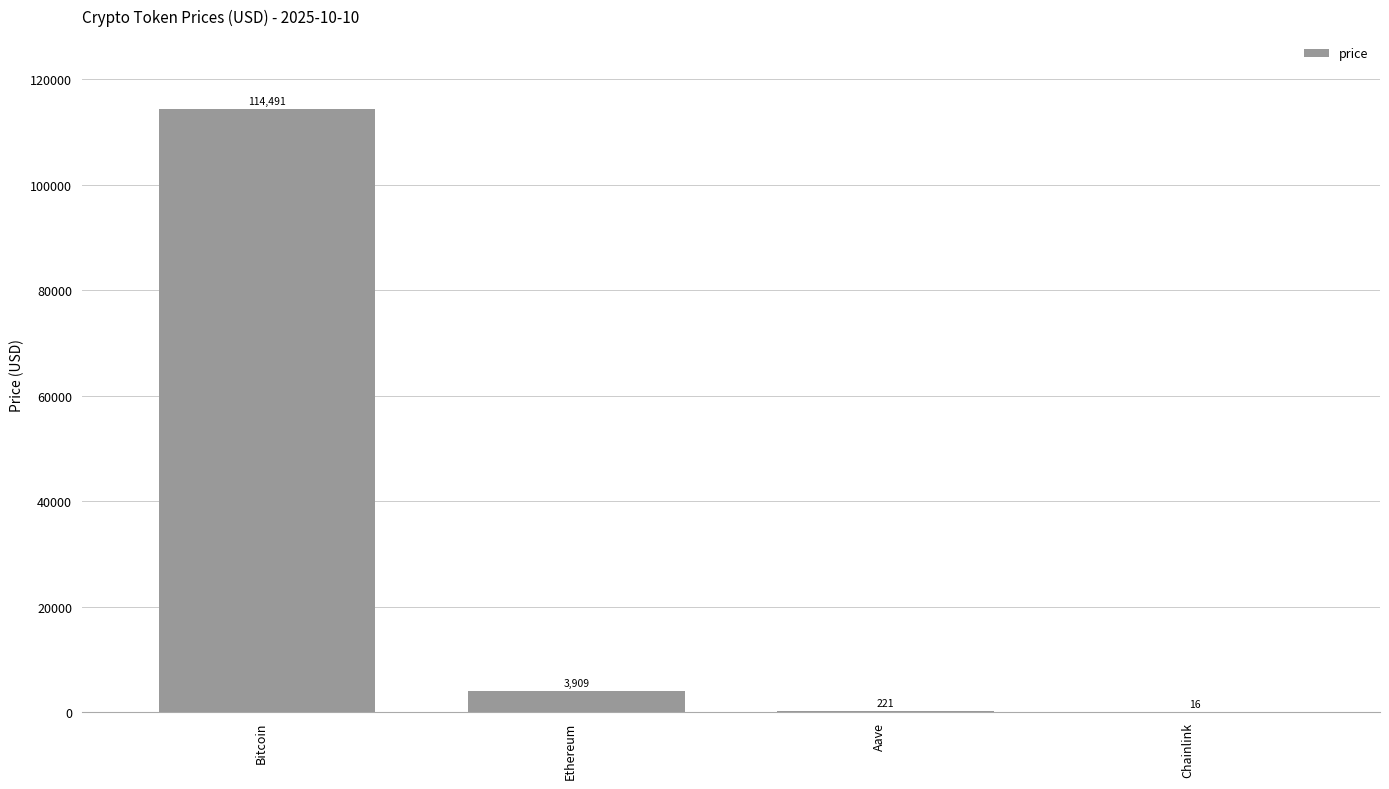

What is the sum of the values at Ethereum and Bitcoin?

118401.0